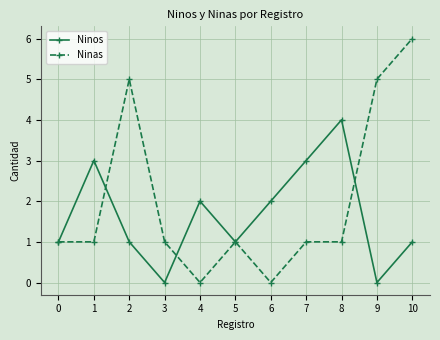

Is it true that Ninos equals 3 at 4?

False